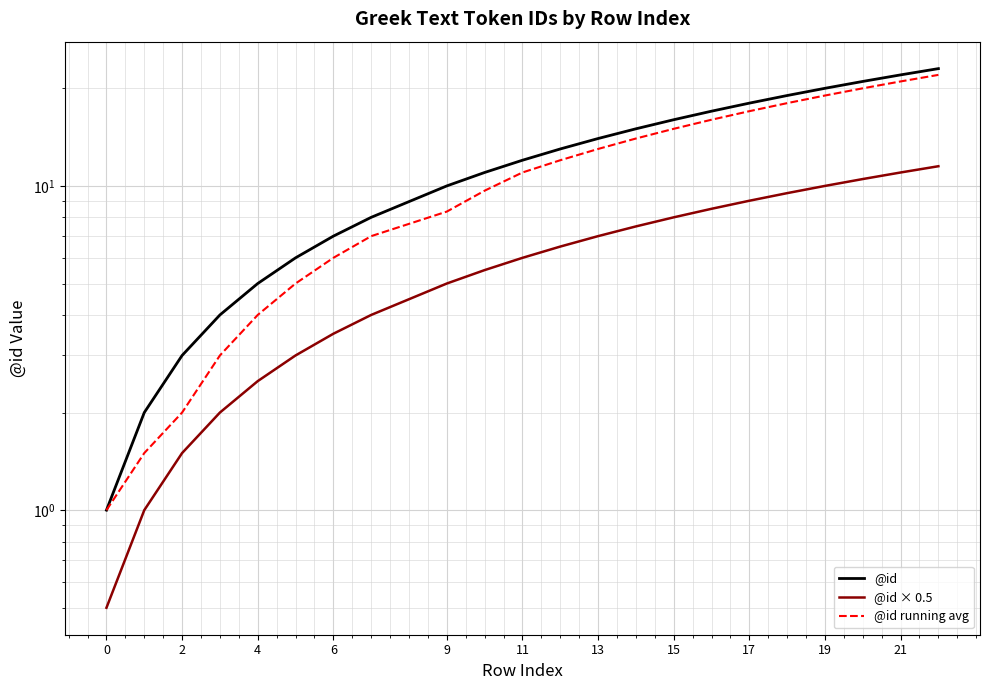

True or false: @id has more than 2 interior local peaks.

False